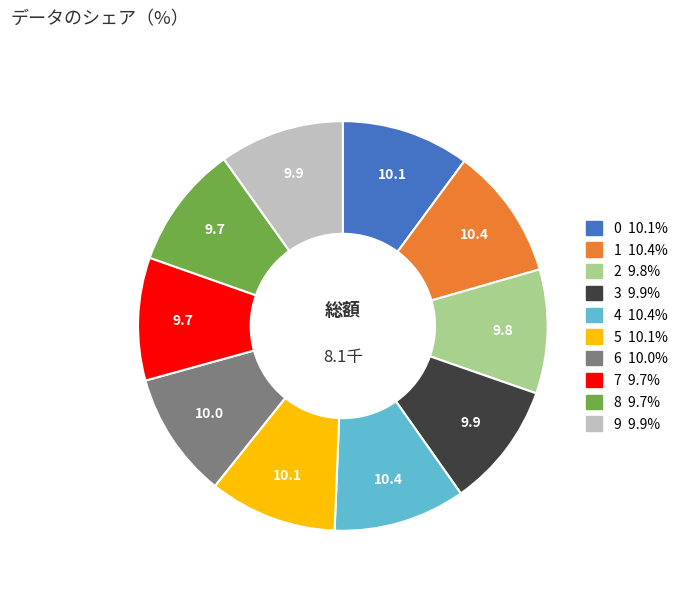

Between 8 and 4, which is larger?

4